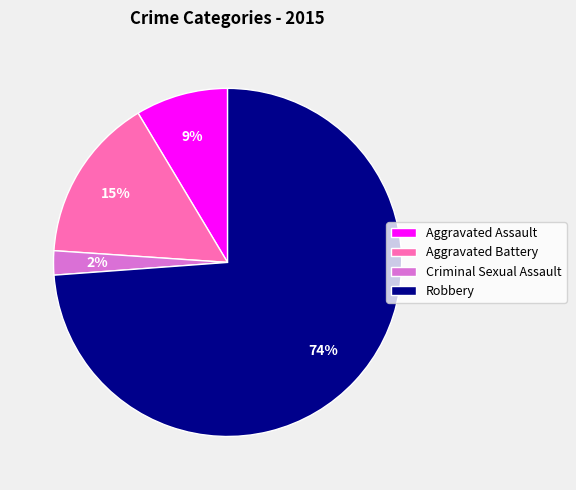

What is the largest slice in the pie chart?

Robbery